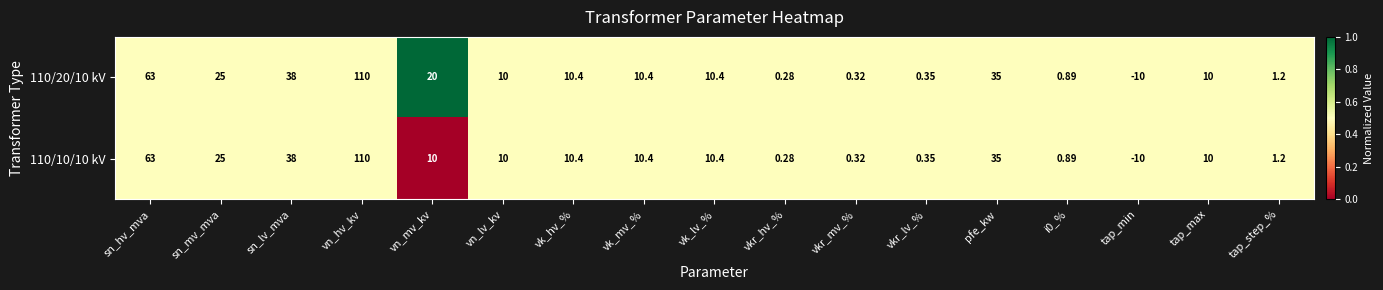

At which category is the sum across all series the highest?

vn_hv_kv